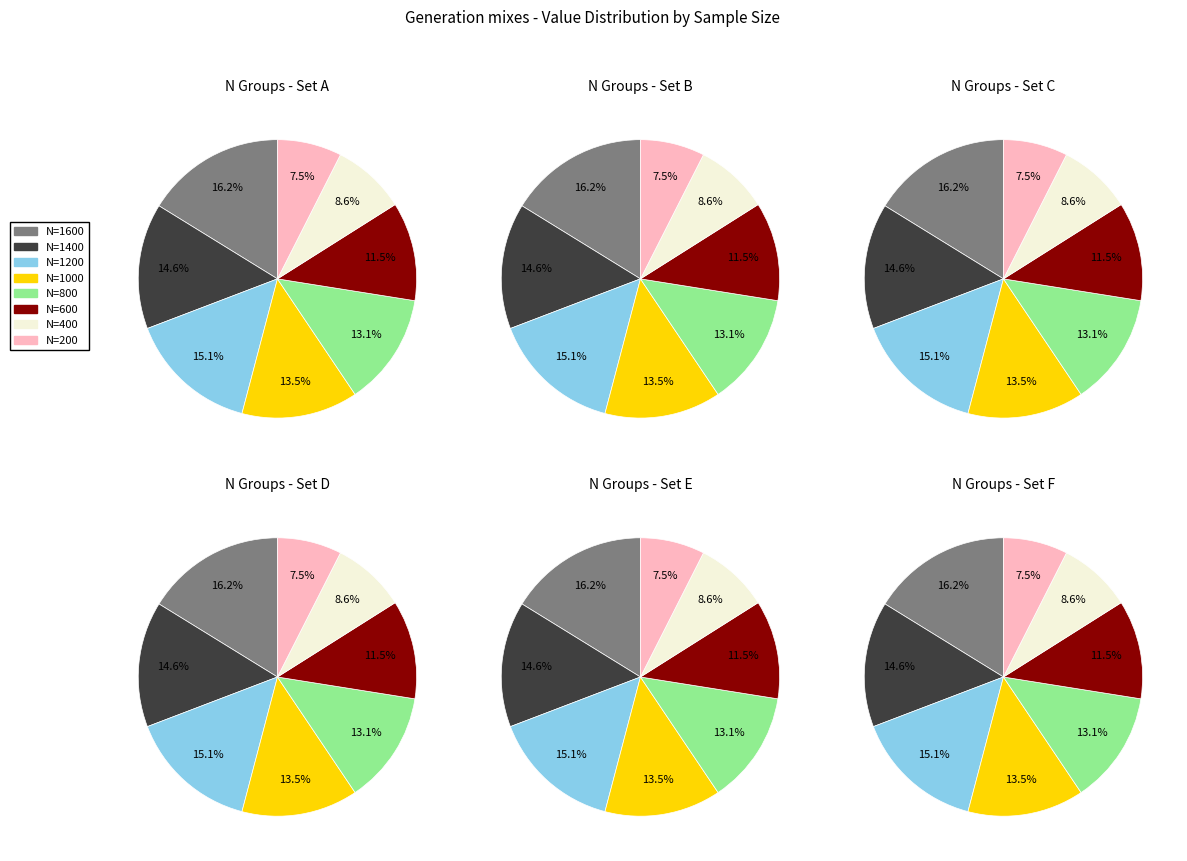

Which slice is the largest?

N=1600